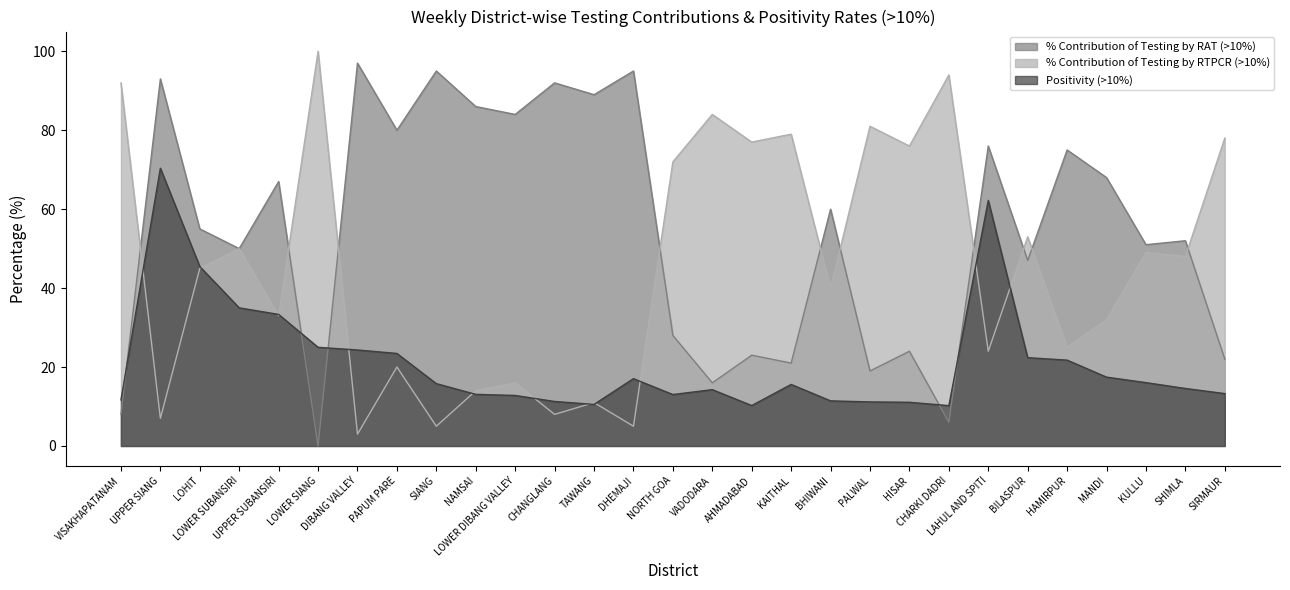

What is the sum of all % Contribution of Testing by RTPCR (>10%) values?

1321.0